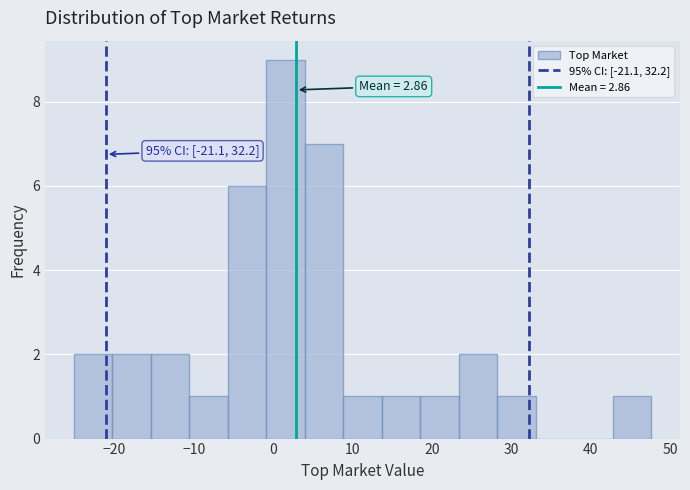

Over which range of the x-axis is the bar tallest?

-1 to 4